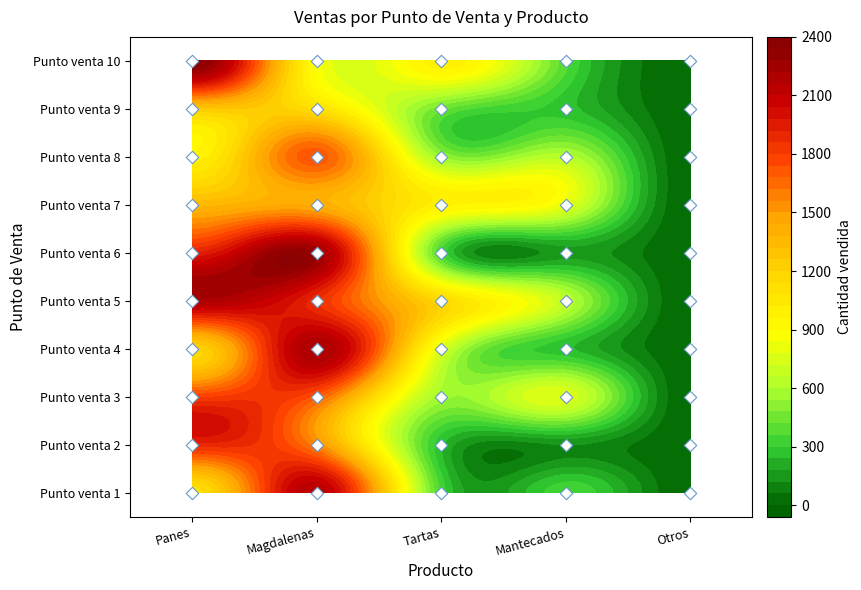

What is the sum of all Punto venta 3 values?

4808